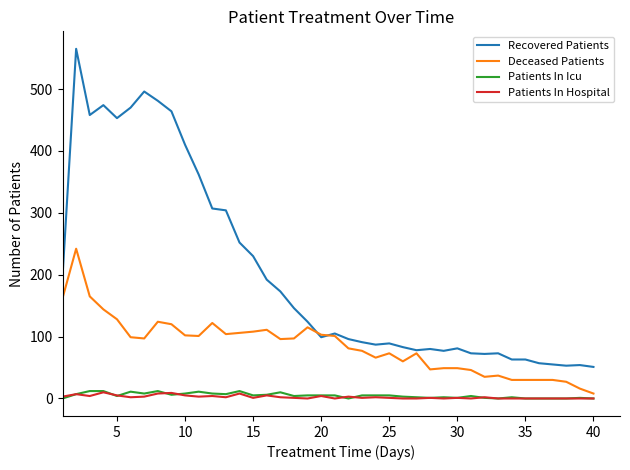

True or false: Deceased Patients and Patients In Hospital cross at least once.

False